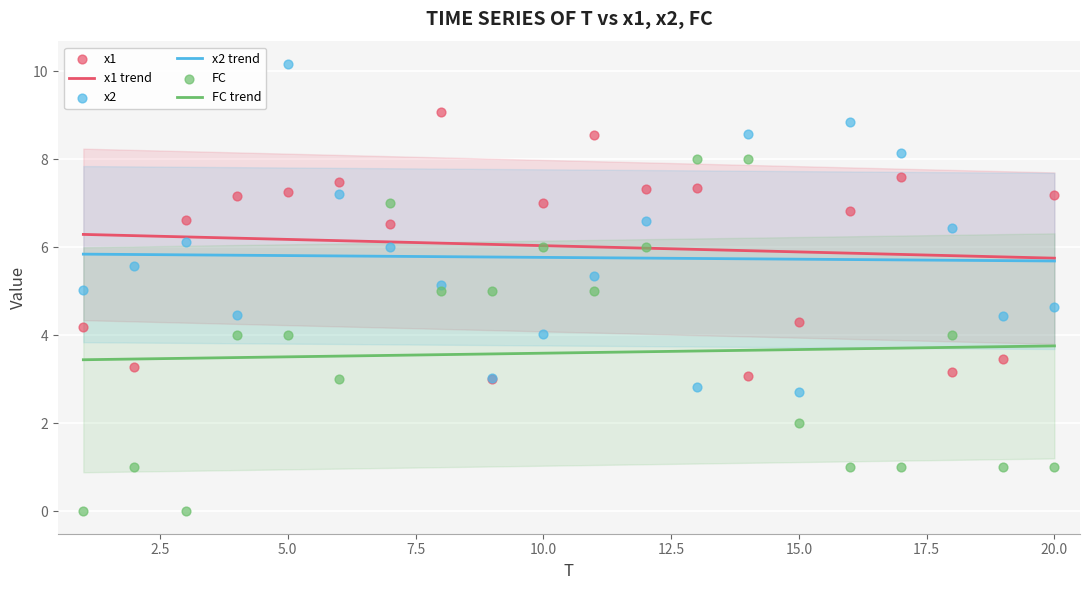

What are all the series names shown in the legend?

x1, x2, FC